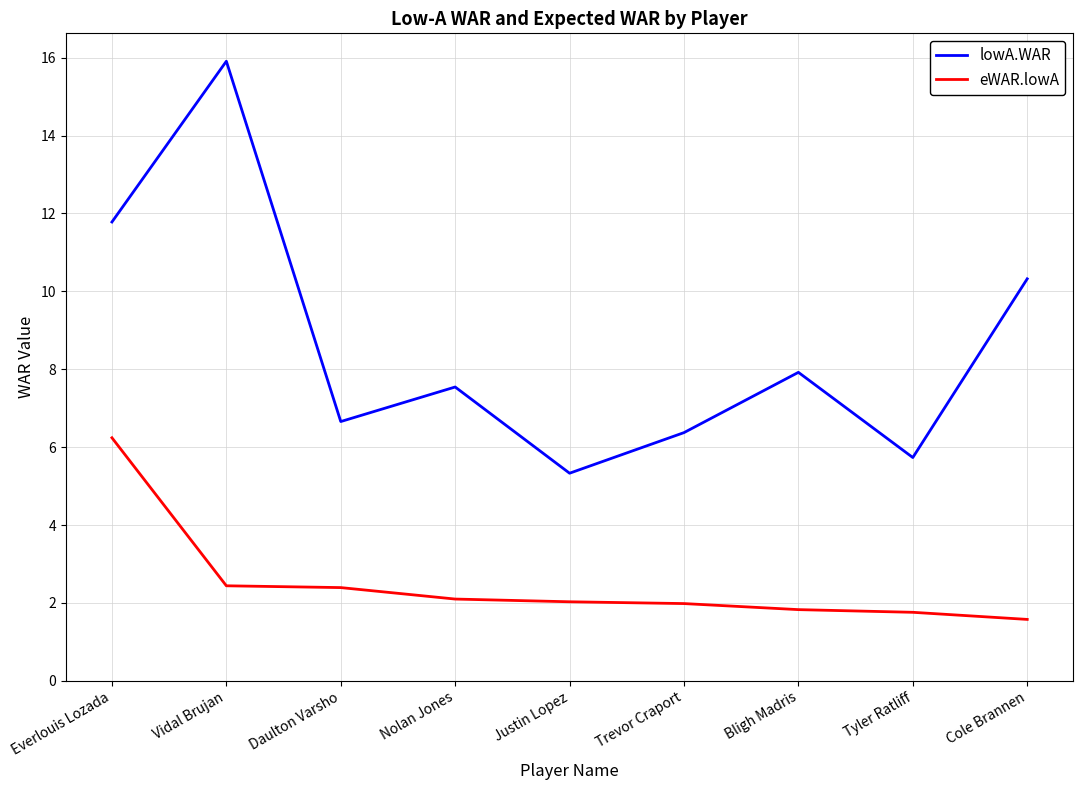

Read the eWAR.lowA value at Trevor Craport.

2.0